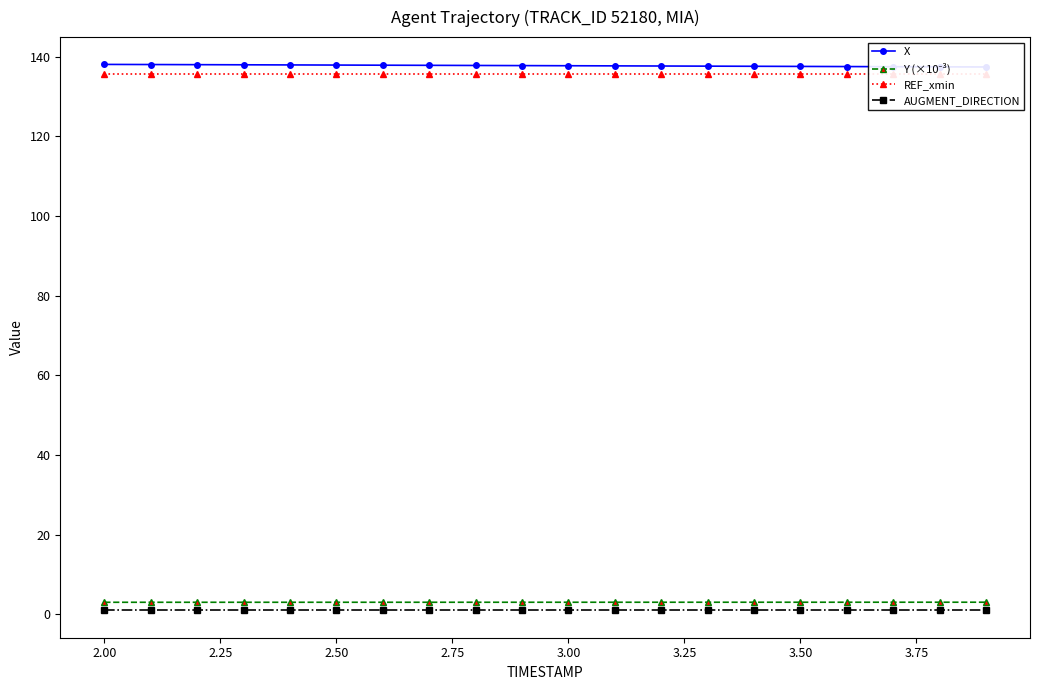

Is this an area chart (filled region under the line)?

No